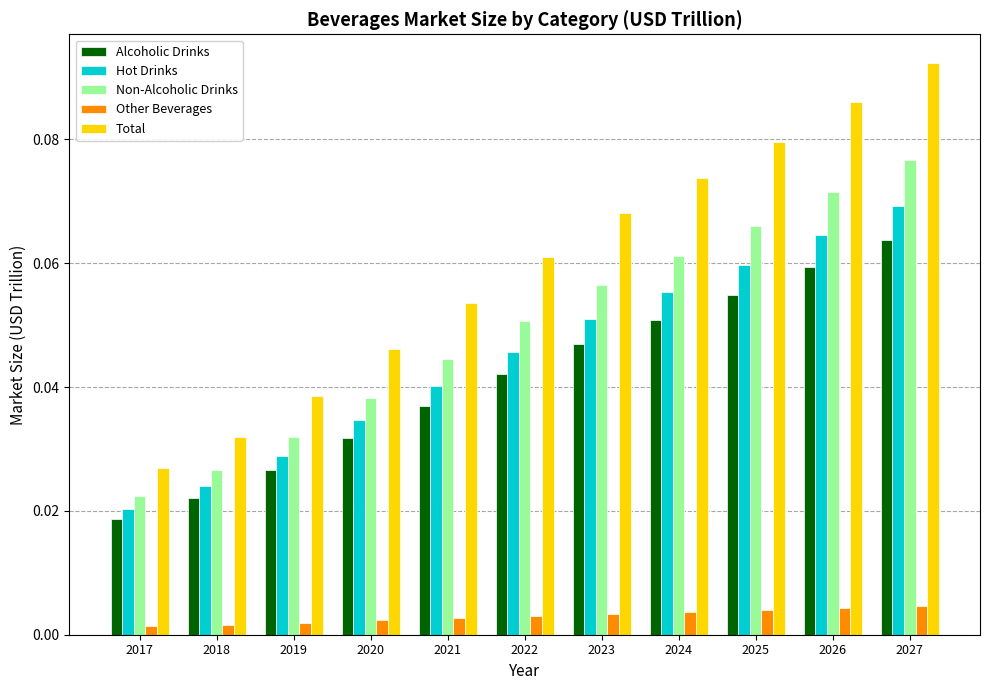

Which series changed the most between 2020 and 2027?

Total